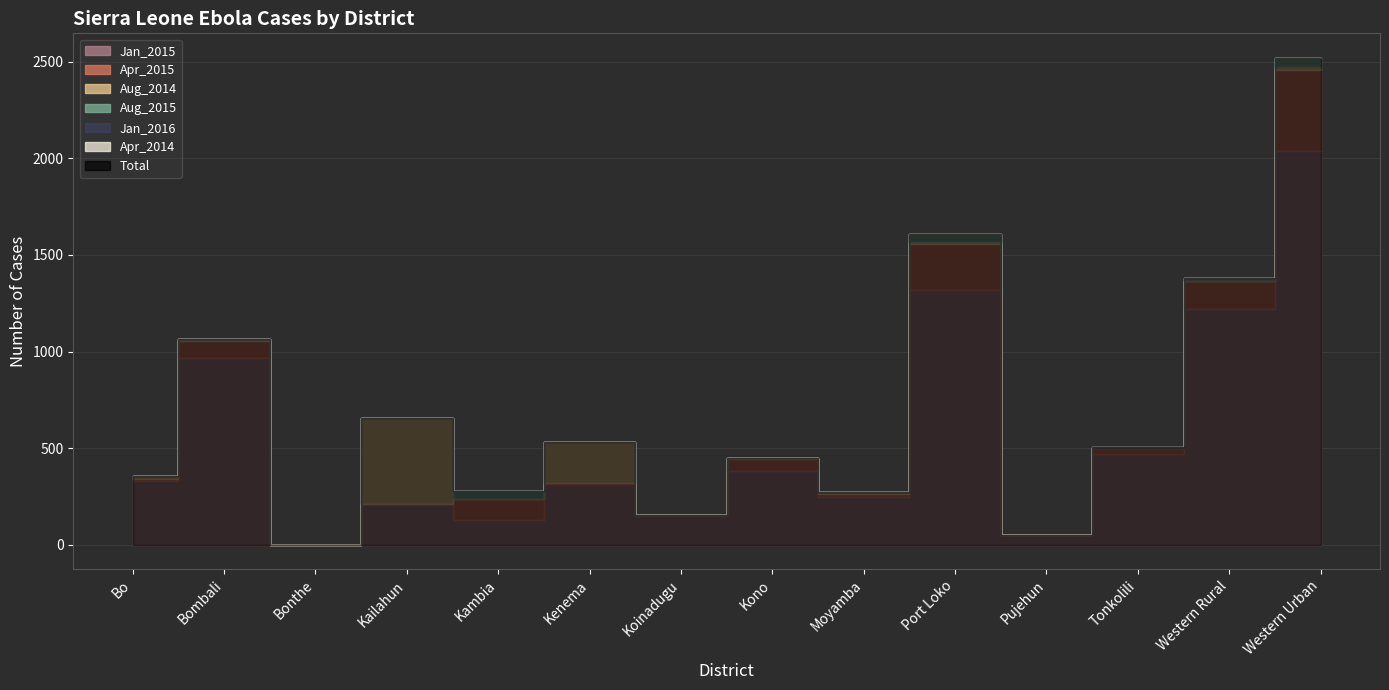

True or false: Apr_2015 and Jan_2015 cross at least once.

False